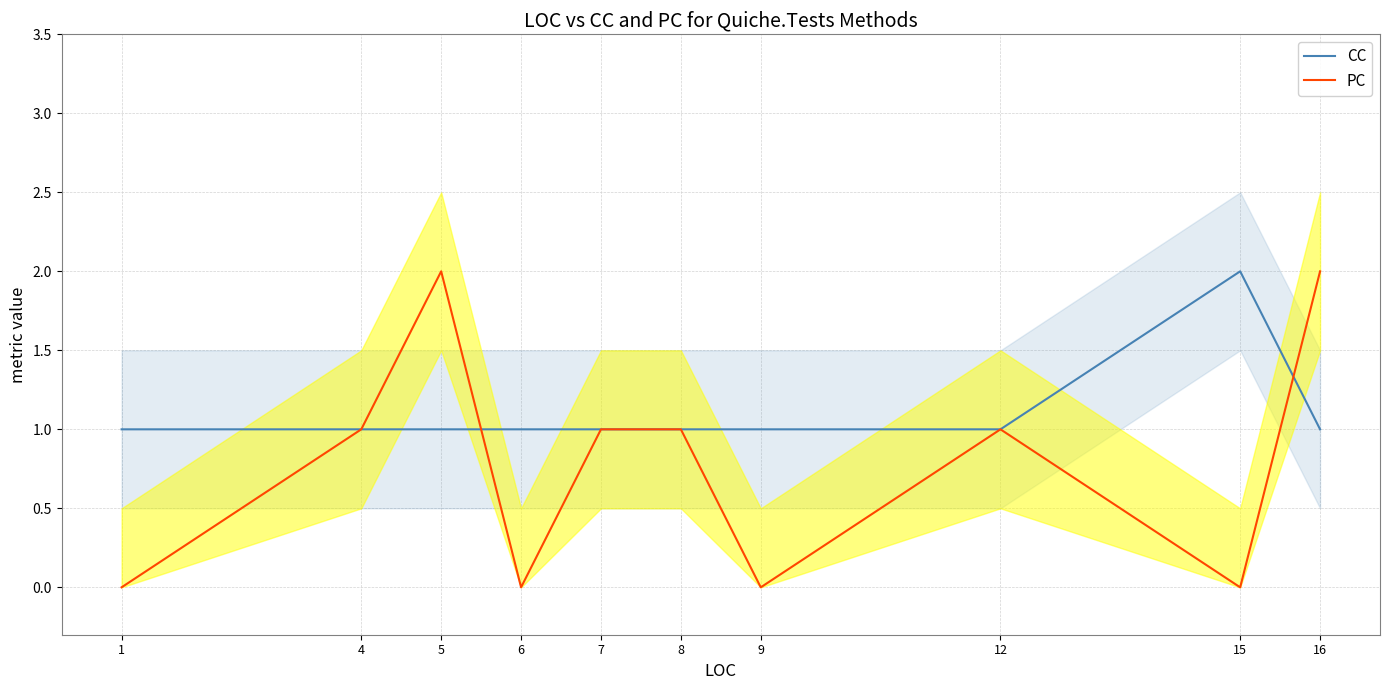

How many values in PC are above zero?

6